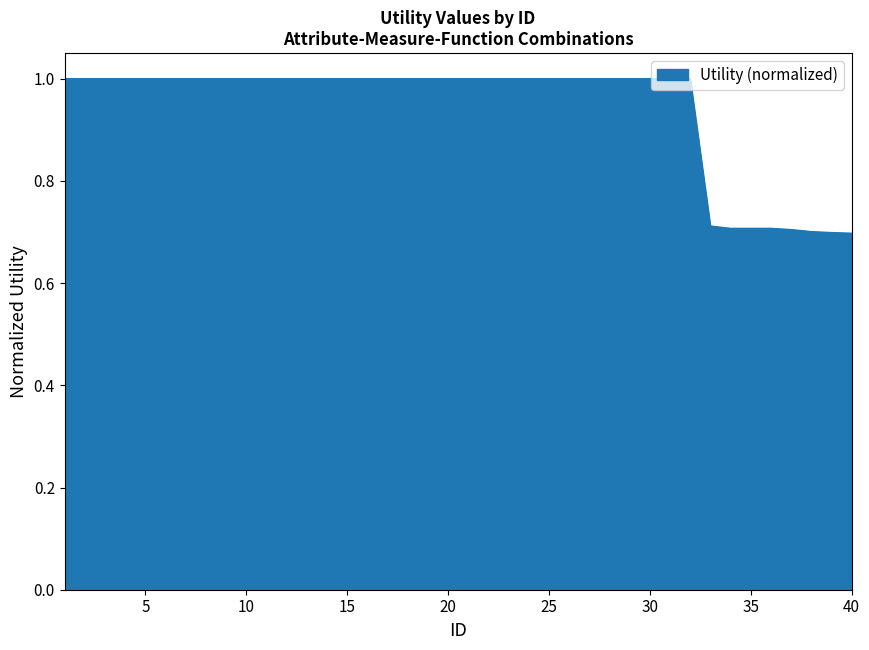

How many values are below 1?

8